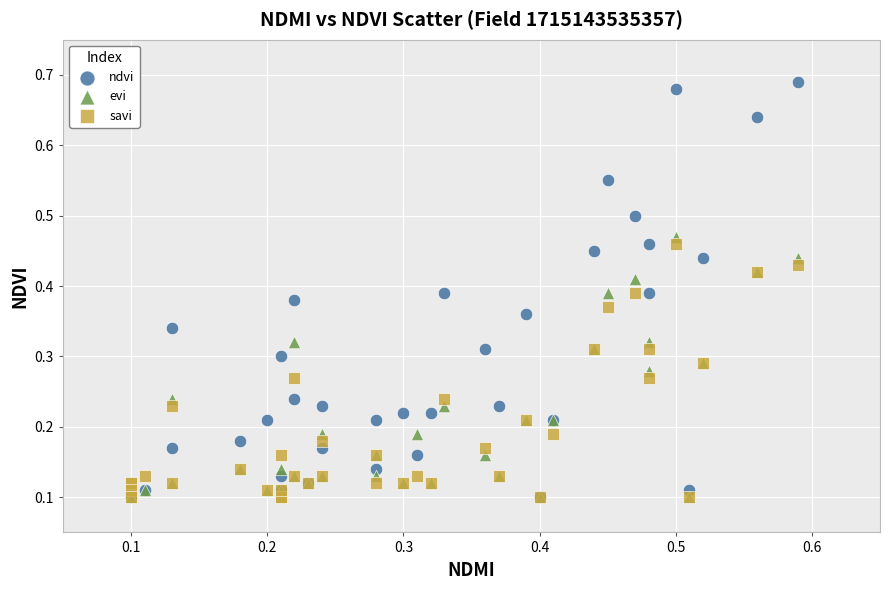

Which series reaches the maximum Y coordinate?

ndvi